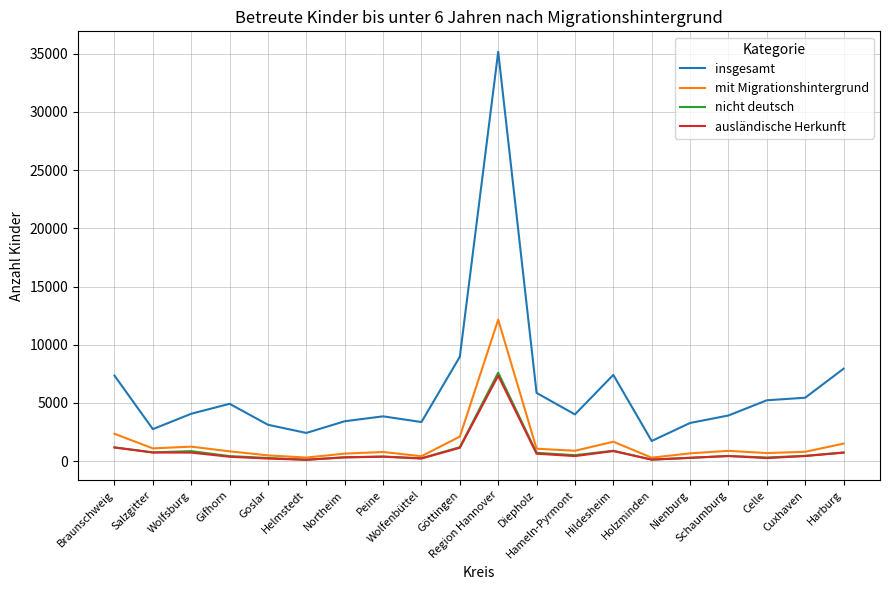

True or false: insgesamt and ausländische Herkunft cross at least once.

False